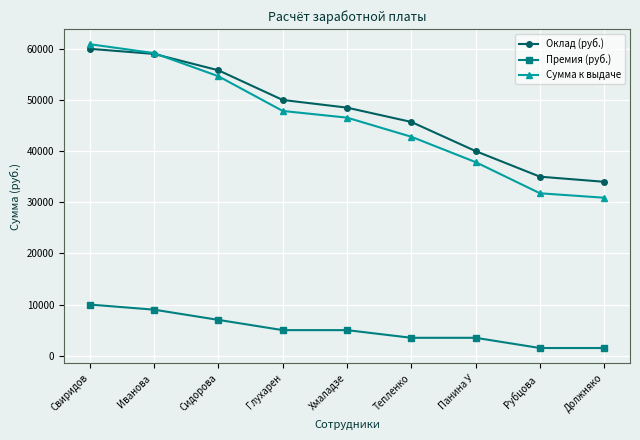

True or false: Премия (руб.) and Сумма к выдаче cross at least once.

False